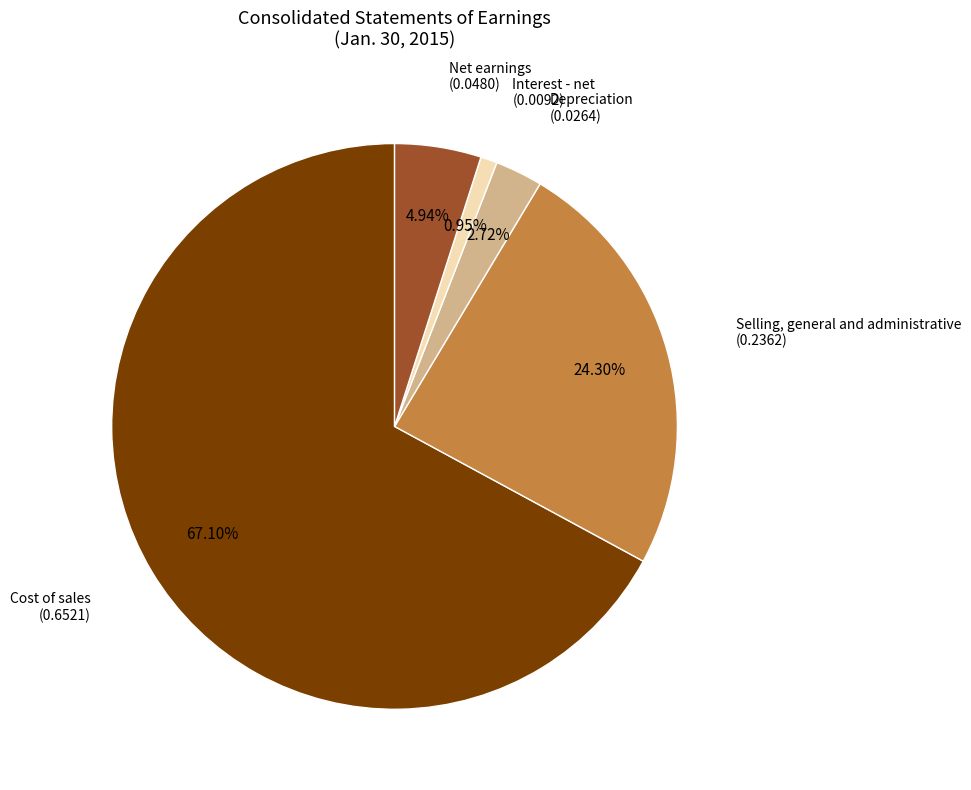

How many slices are in this pie chart?

5